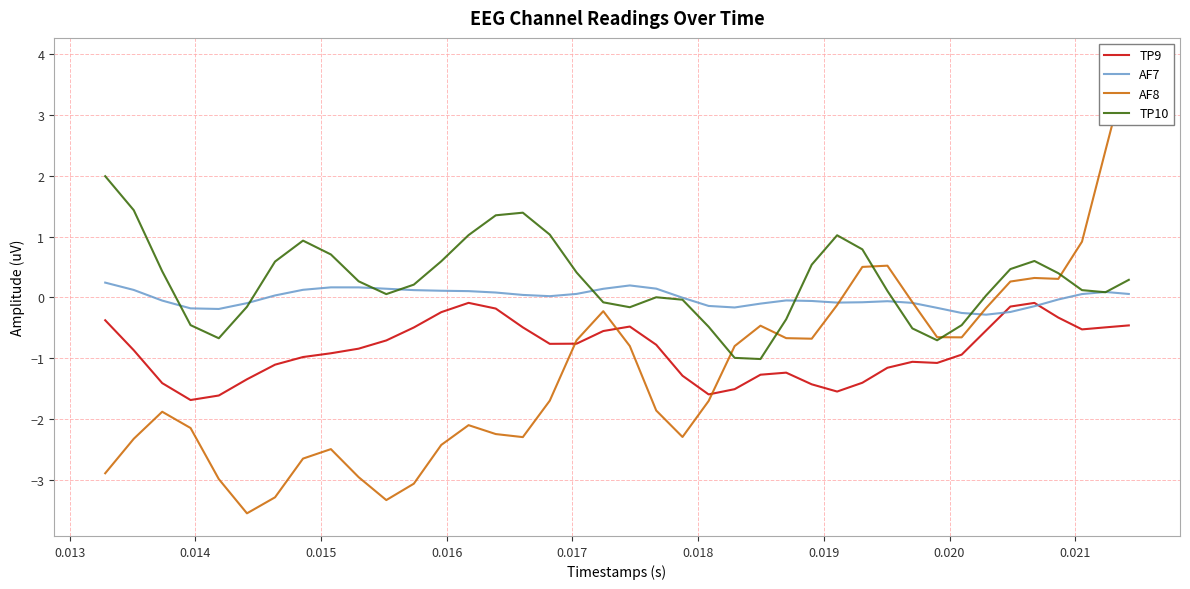

How many lines are shown in the chart?

4